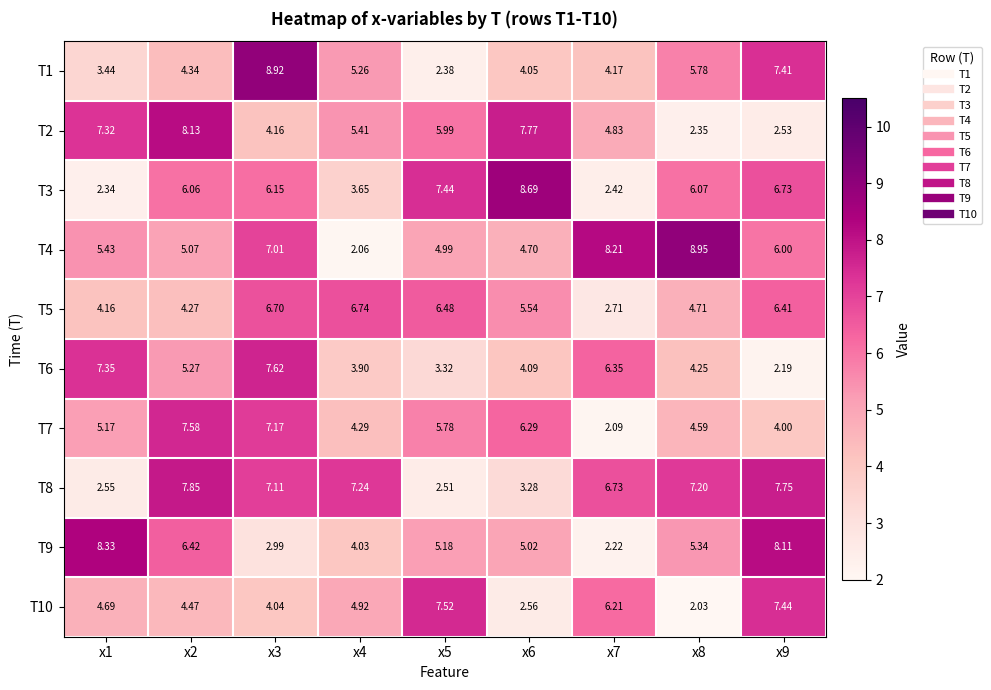

Rank the series by their maximum value, from highest to lowest.

T4, T1, T3, T9, T2, T8, T6, T7, T10, T5